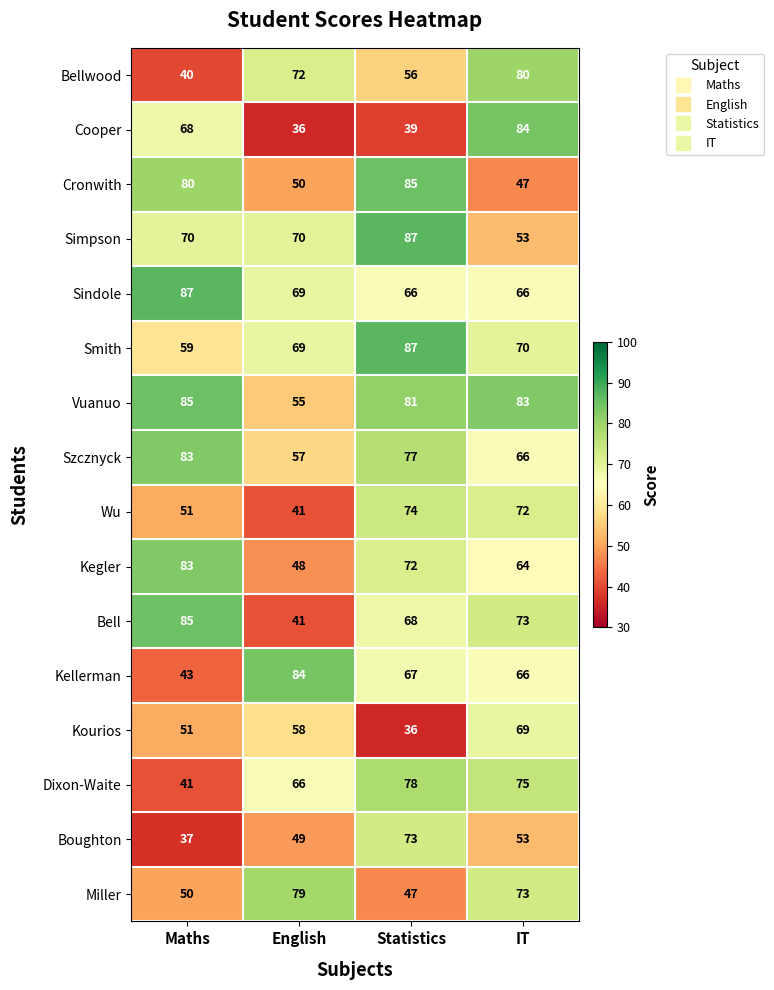

Which series has the largest total across all categories?

Vuanuo